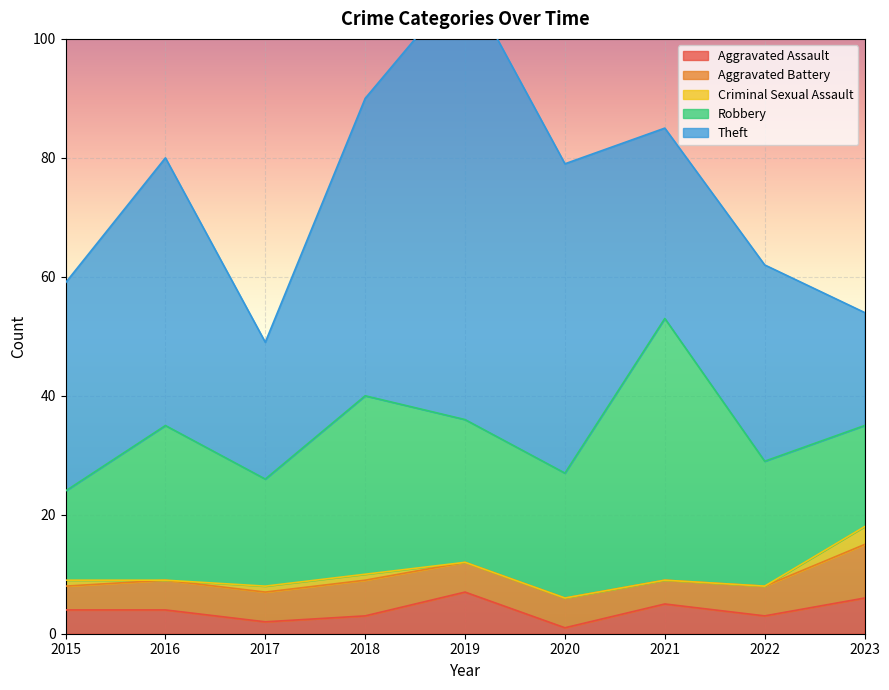

Reading left to right, transcribe all the data shown in this chart.

Aggravated Assault: 4	4	2	3	7	1	5	3	6
Aggravated Battery: 4	5	5	6	5	5	4	5	9
Criminal Sexual Assault: 1	0	1	1	0	0	0	0	3
Robbery: 15	26	18	30	24	21	44	21	17
Theft: 35	45	23	50	74	52	32	33	19